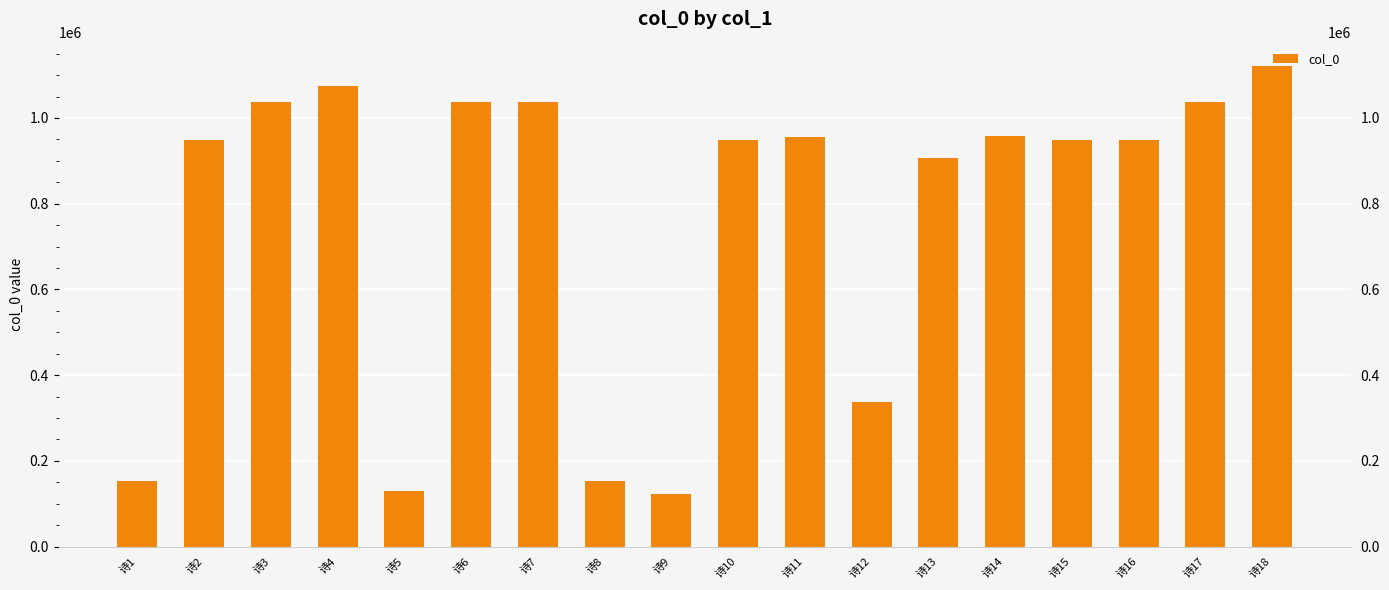

Is it true that the value at 诗9 is 123411?

True